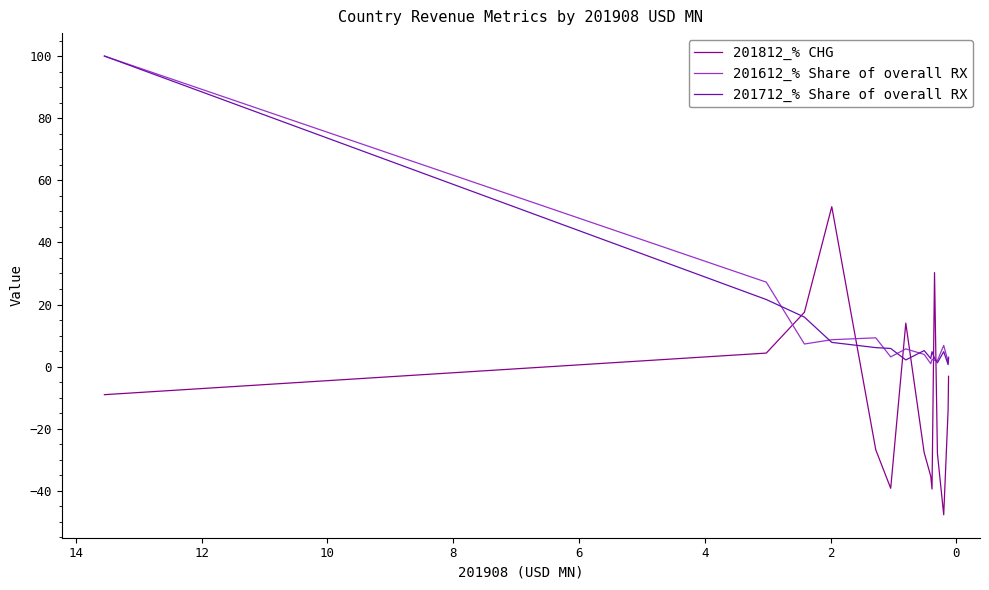

Rank the series by their maximum value, from highest to lowest.

201612_% Share of overall RX, 201712_% Share of overall RX, 201812_% CHG